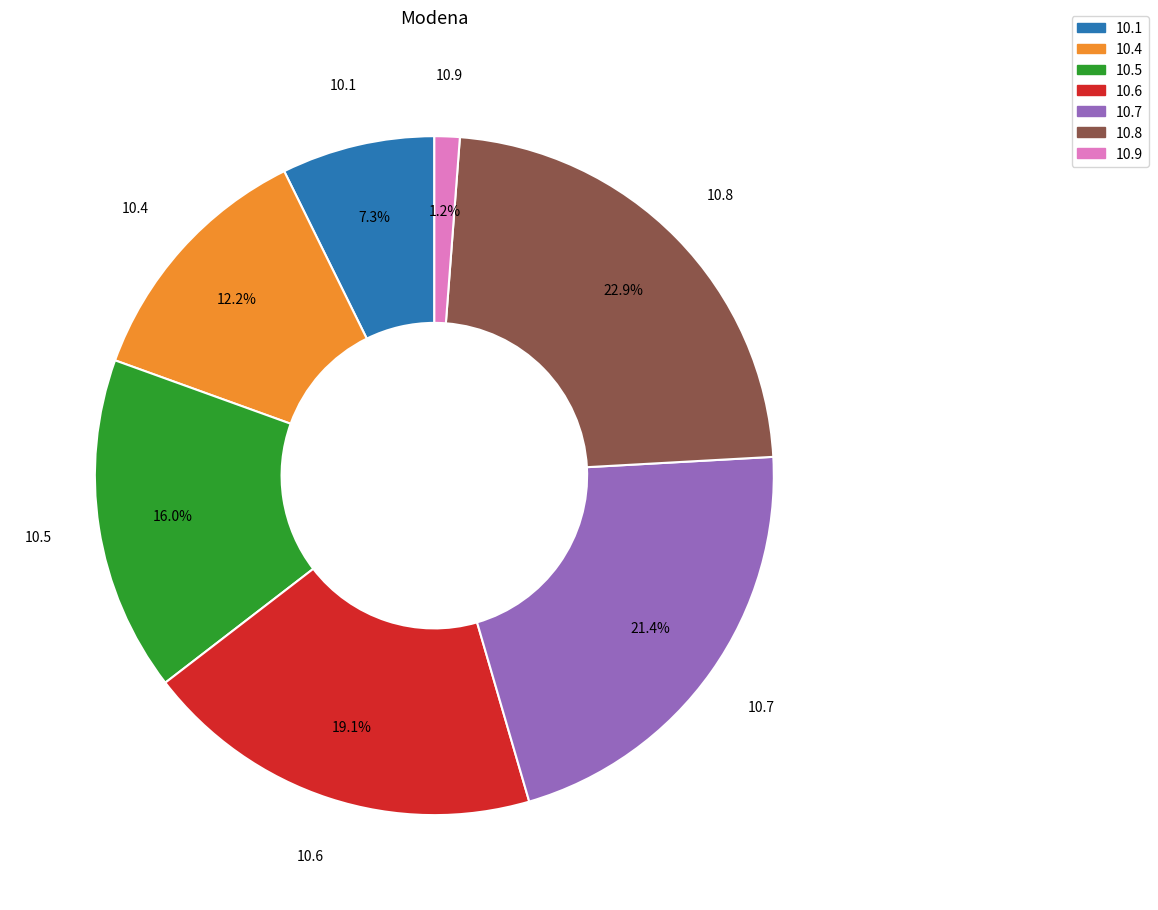

Rank the categories by value from highest to lowest.

10.8, 10.7, 10.6, 10.5, 10.4, 10.1, 10.9